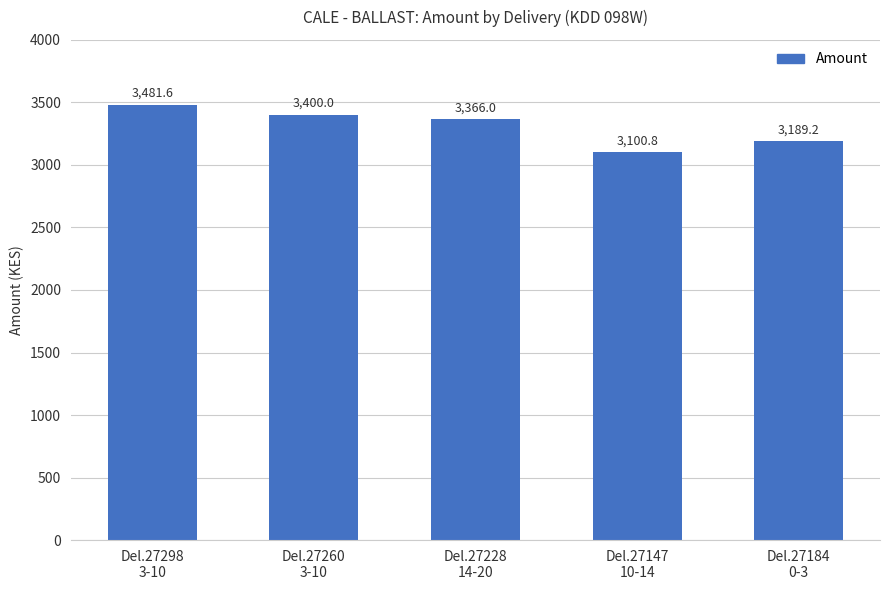

What is the minimum value shown in the chart?

3100.8